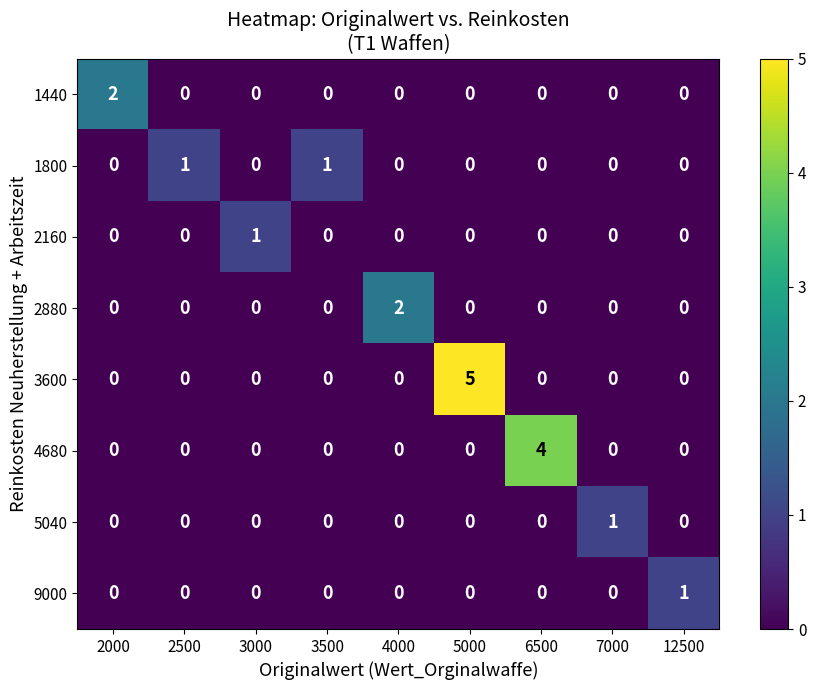

The 5040 series shows 0 at 12500. True or false?

True